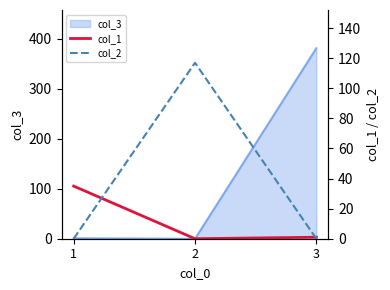

The value of col_1 at 3 is 1. True or false?

True